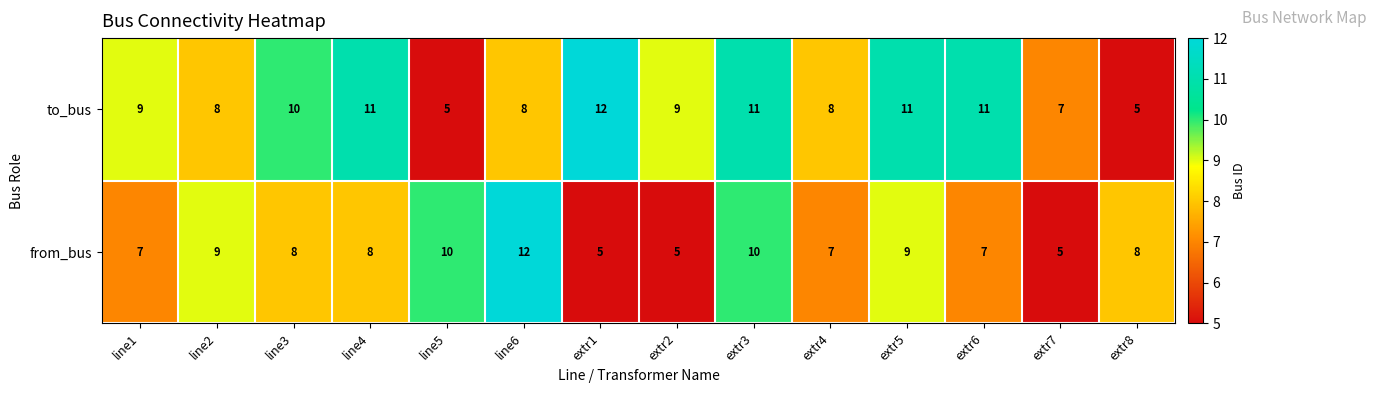

What is the difference between the highest and lowest values at extr8?

3